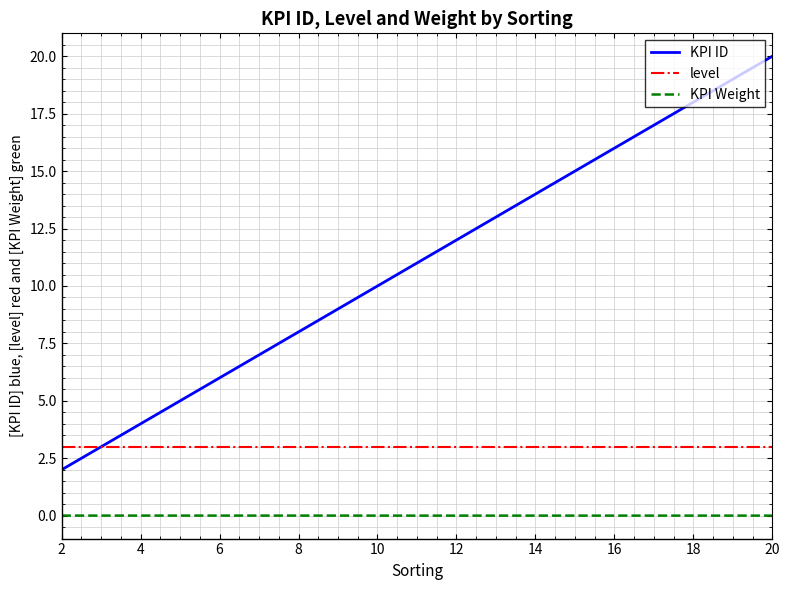

What is the highest value of the level series?

3.0